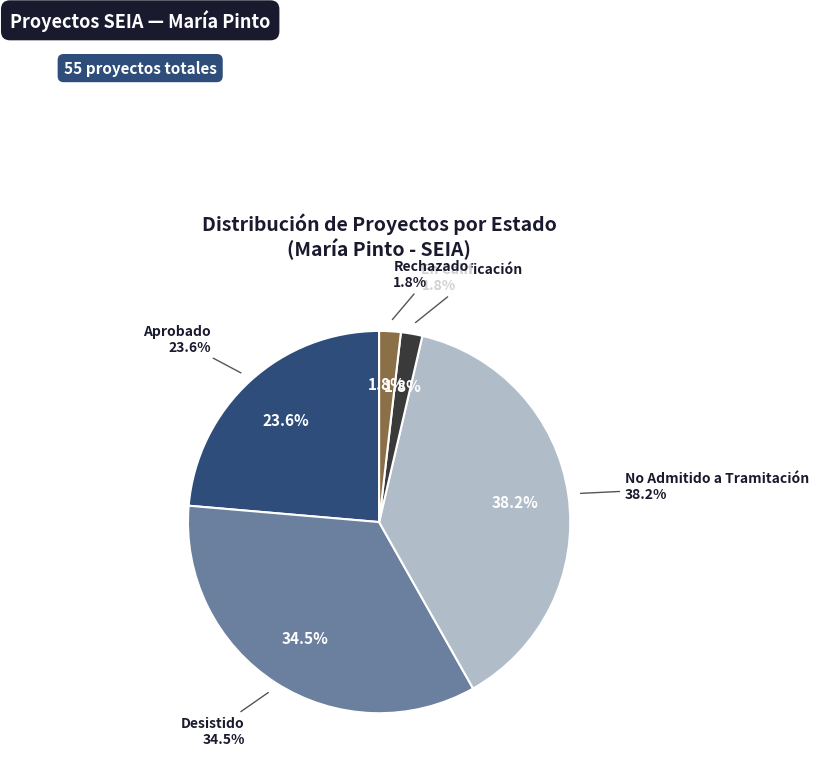

Count the number of slices in the pie.

5